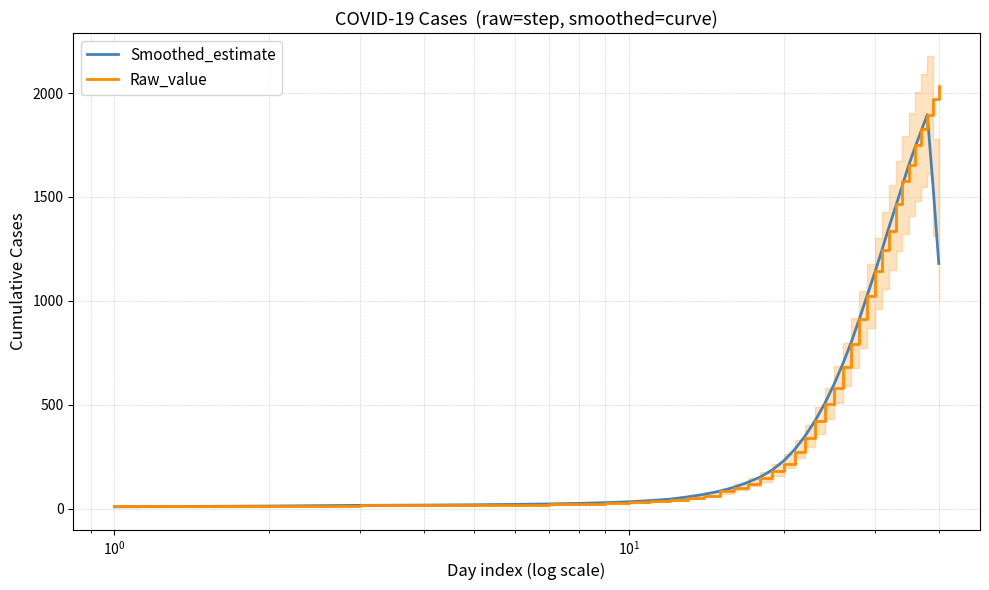

Rank the series by their average value, from lowest to highest.

Smoothed_estimate, Raw_value